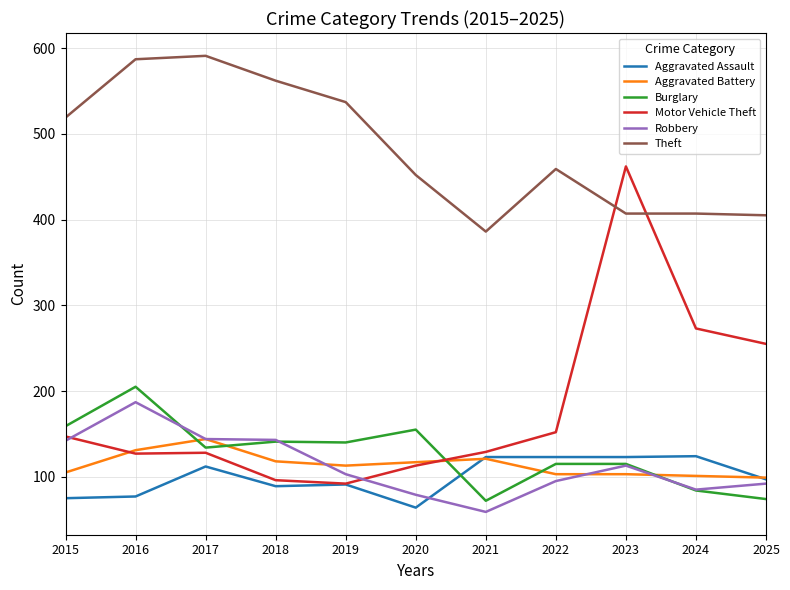

Does the chart display data point markers on the line(s)?

No